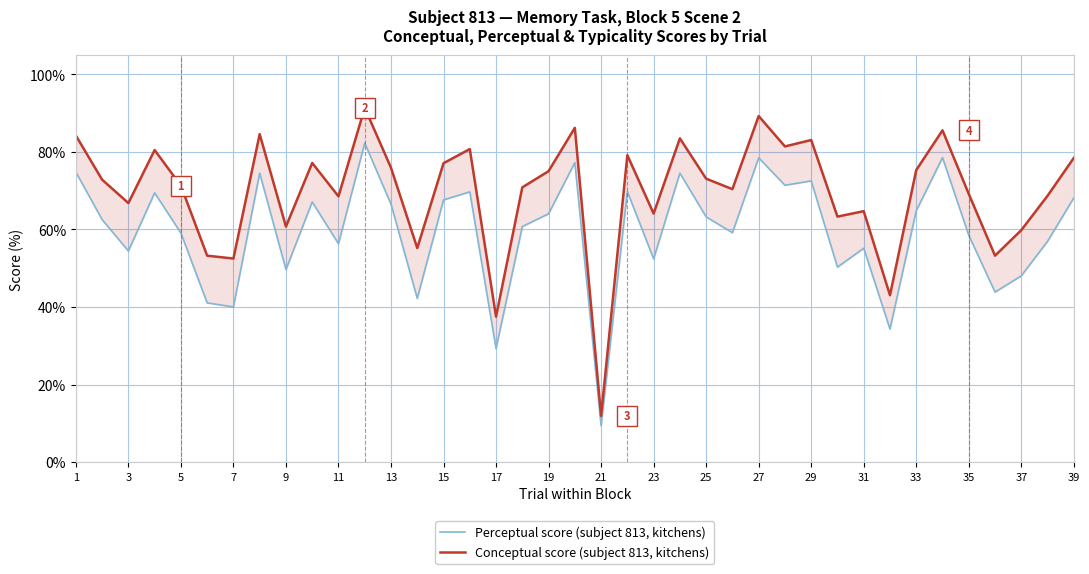

Is the value of Perceptual score (subject 813, kitchens) at 25 greater than the value of Conceptual score (subject 813, kitchens) at 19?

No